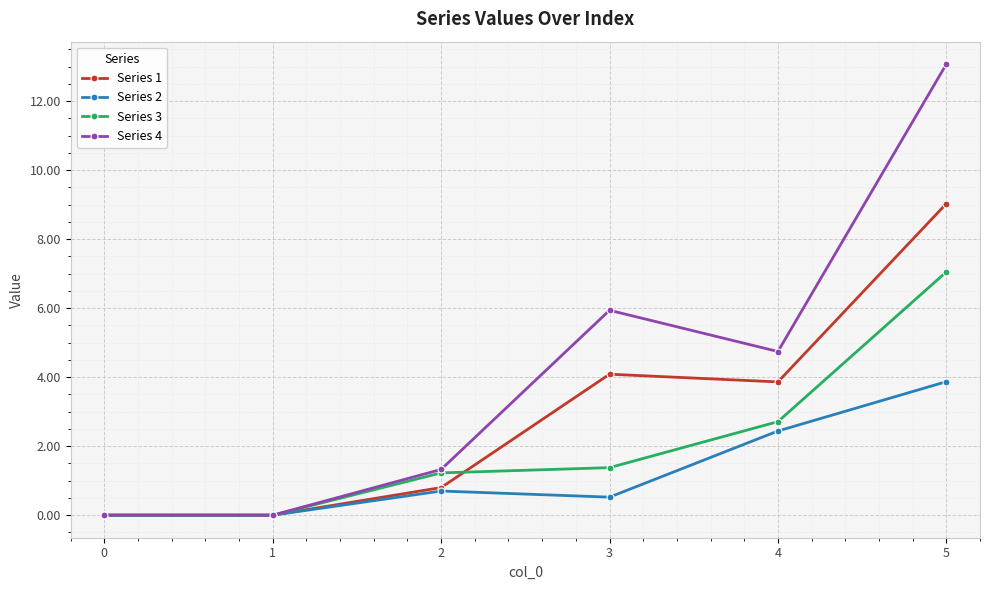

How many lines are shown in the chart?

4